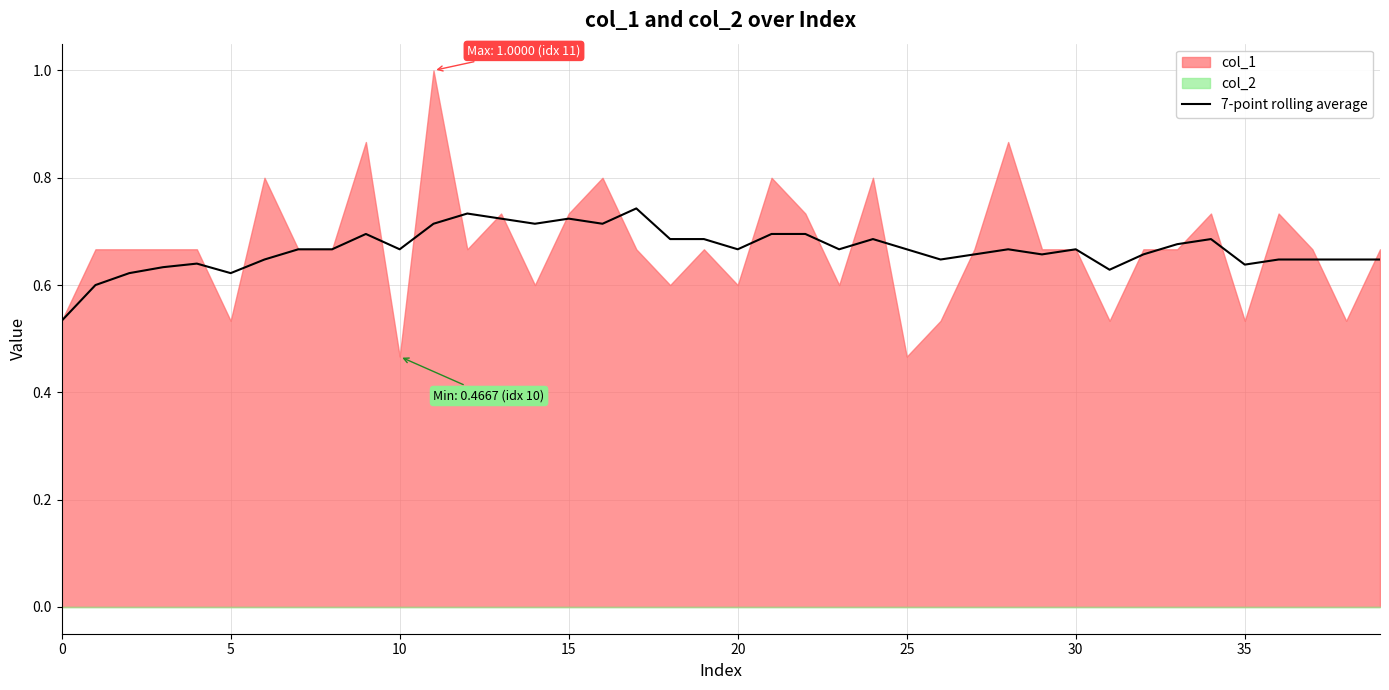

Which has a higher value, 11 or 27?

11